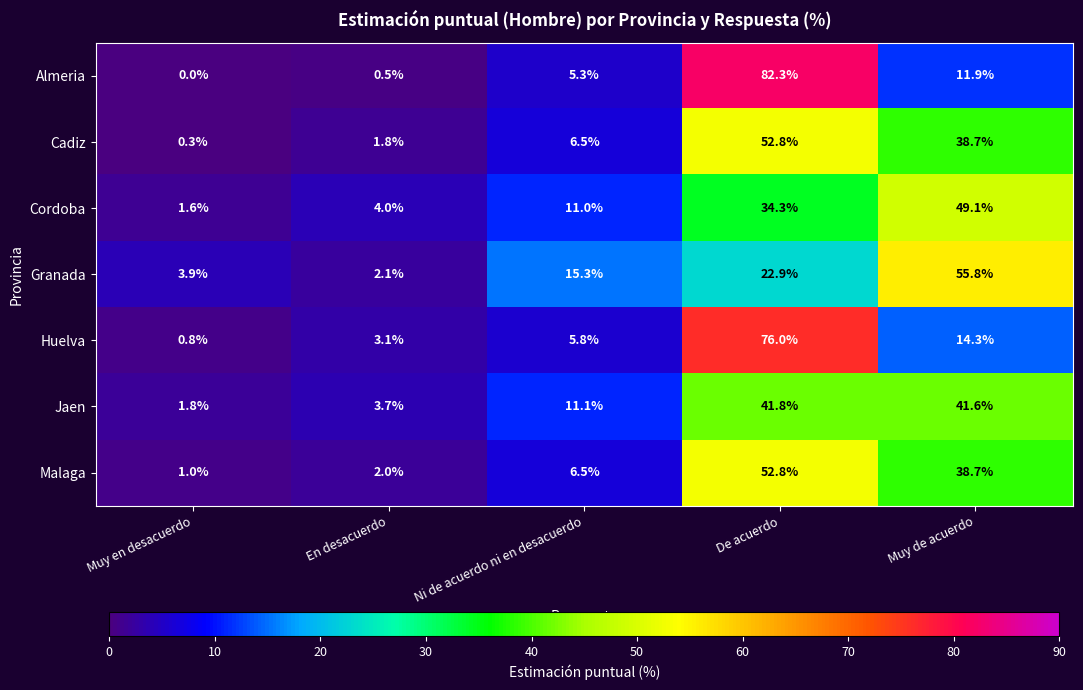

At which category is the sum across all series the highest?

De acuerdo